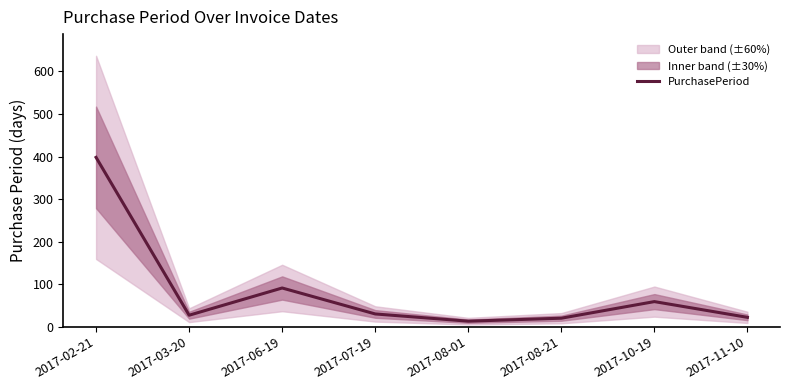

How many data points are above 30?

3